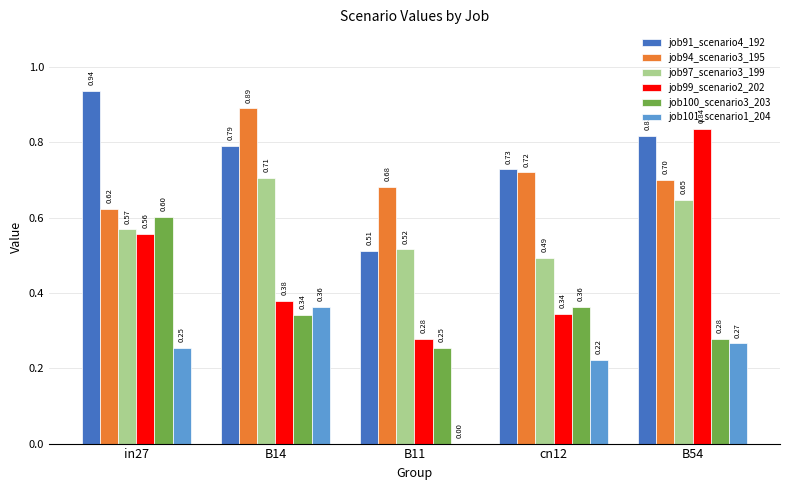

What is the sum of the job91_scenario4_192 values at in27 and B14?

1.7